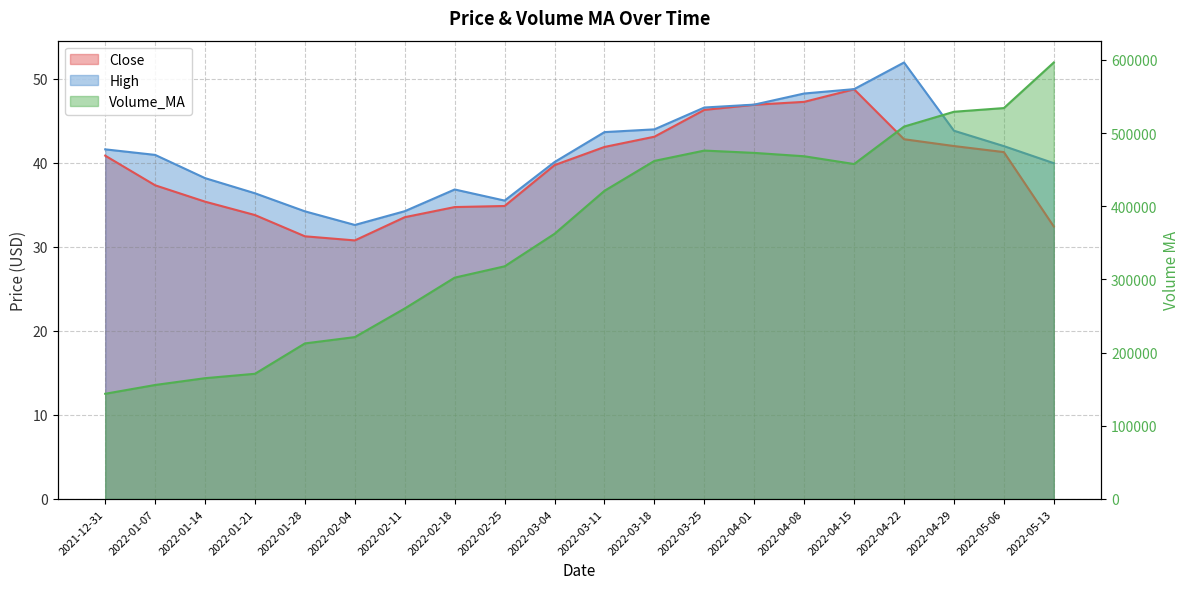

Which category has the lowest value in the Close series?

2022-02-04